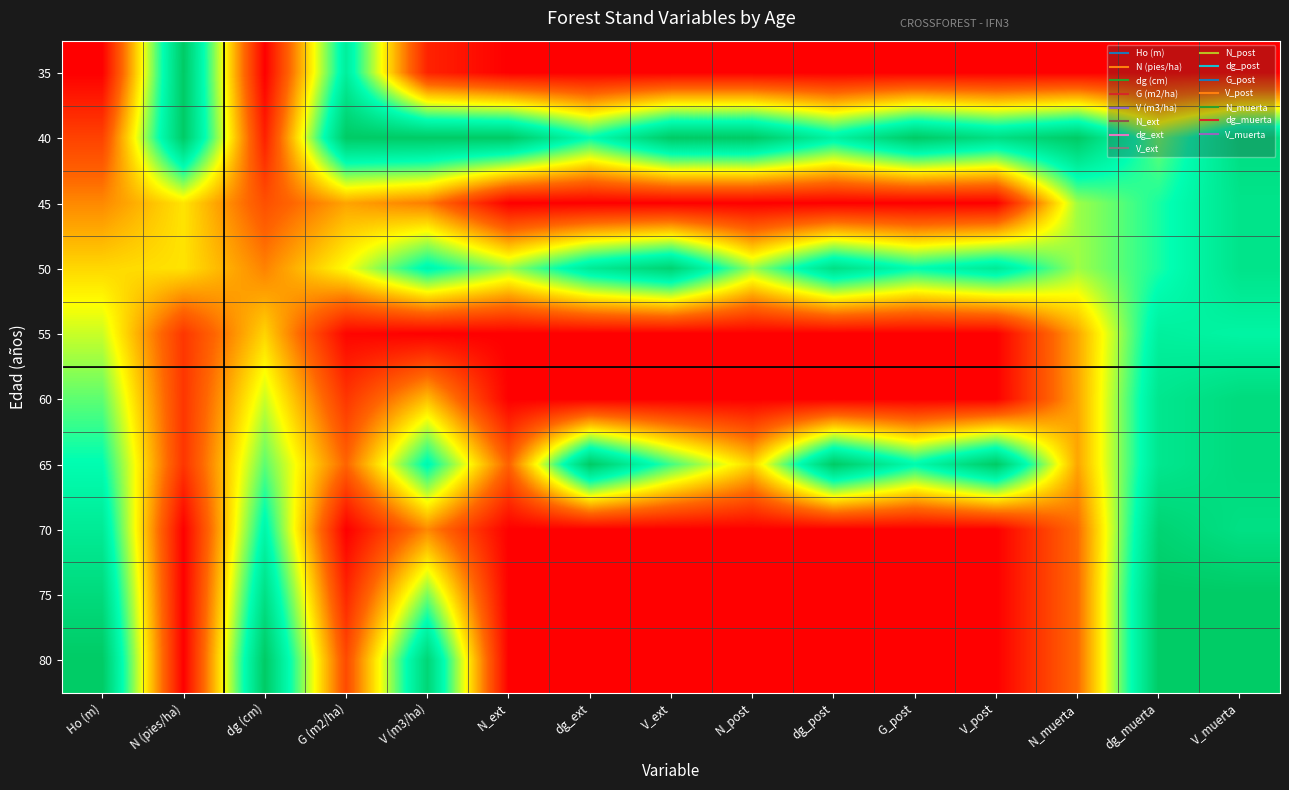

At which category does the chart reach its peak across all series?

N (pies/ha)